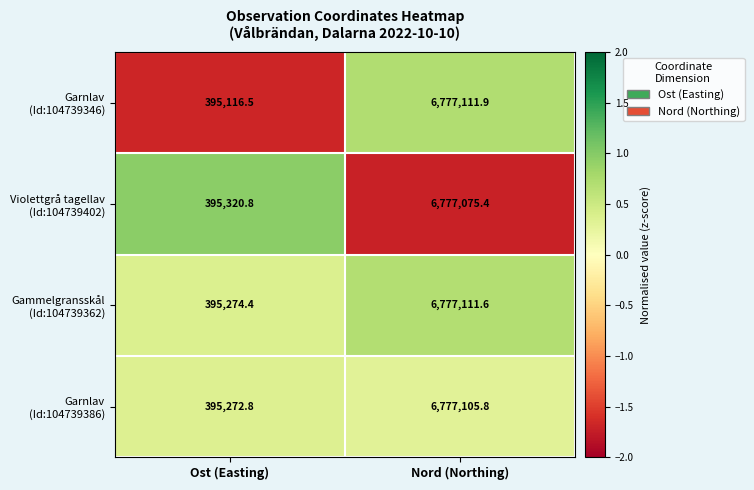

What is the maximum value shown in the chart?

6777111.9